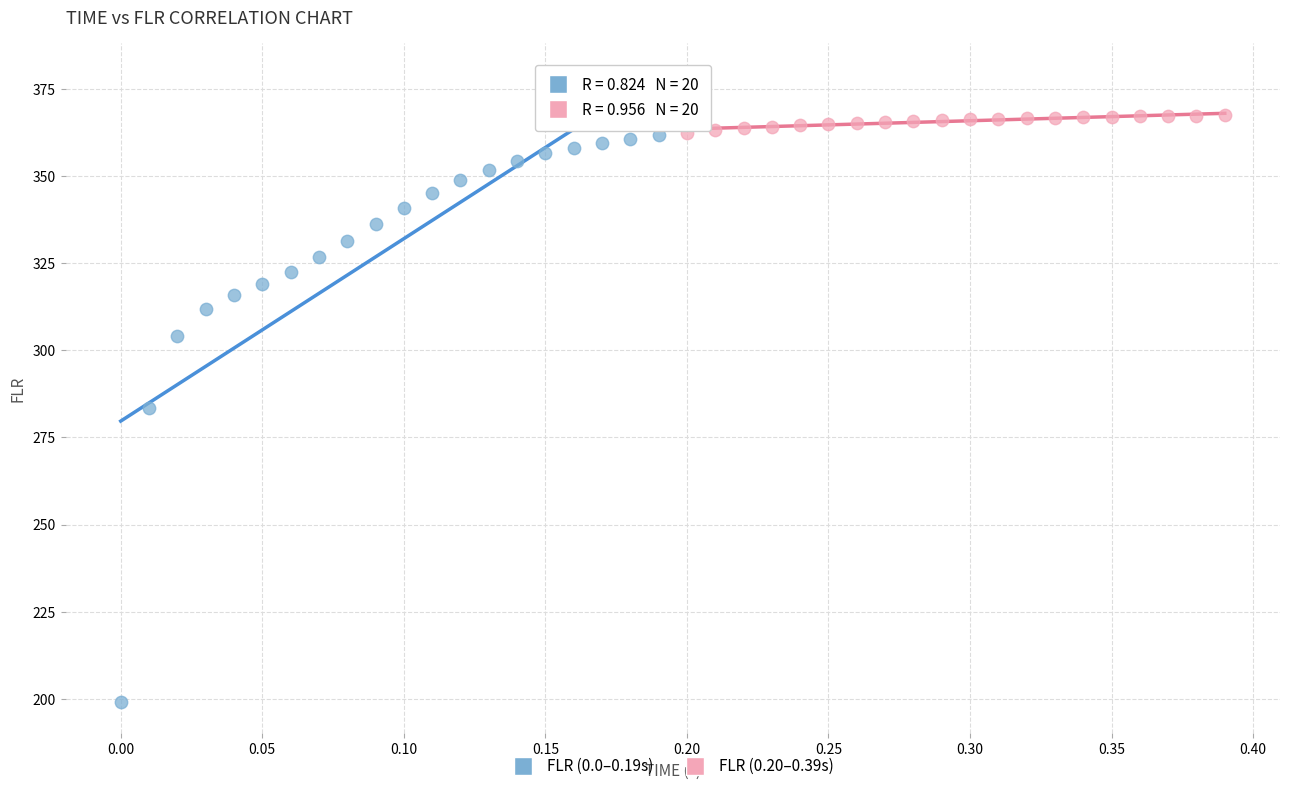

Which series has the widest spread of Y values?

FLR (0.0–0.19s)